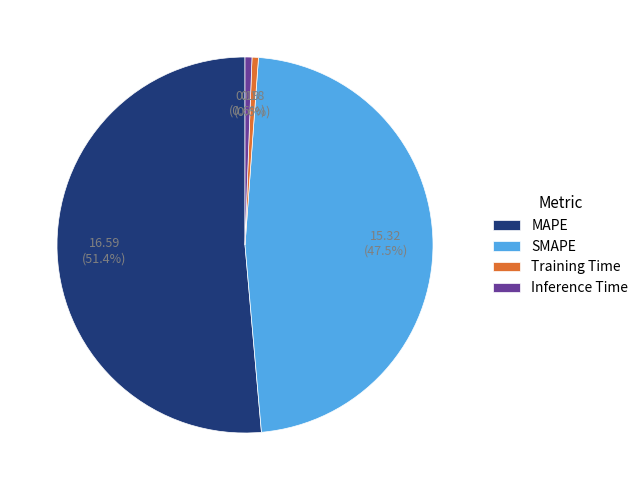

Count the number of slices in the pie.

4